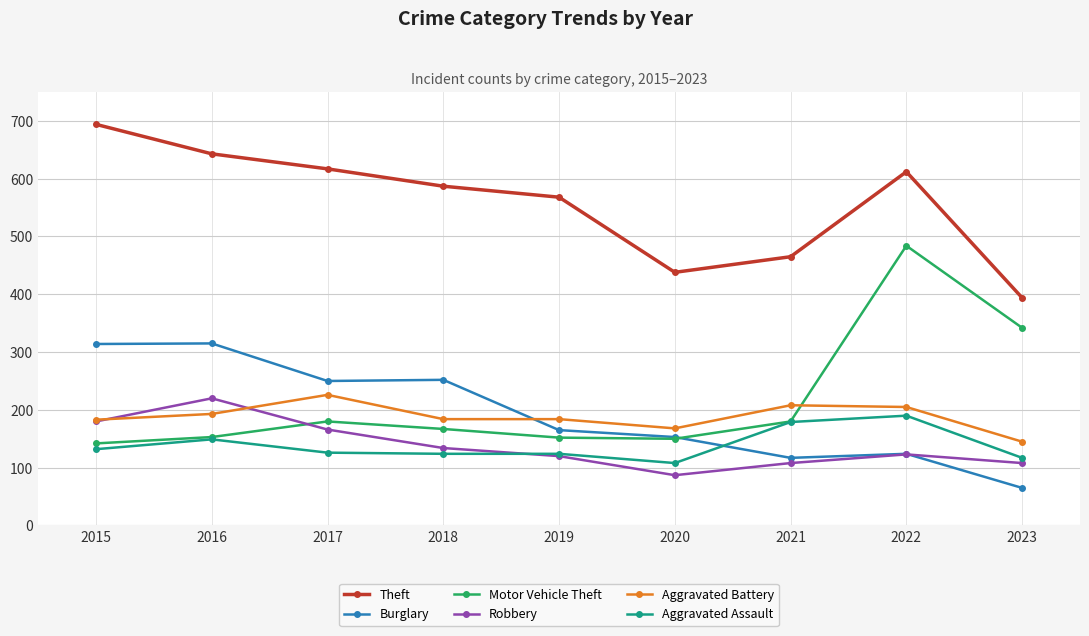

Is it true that Aggravated Battery equals 286 at 2021?

False